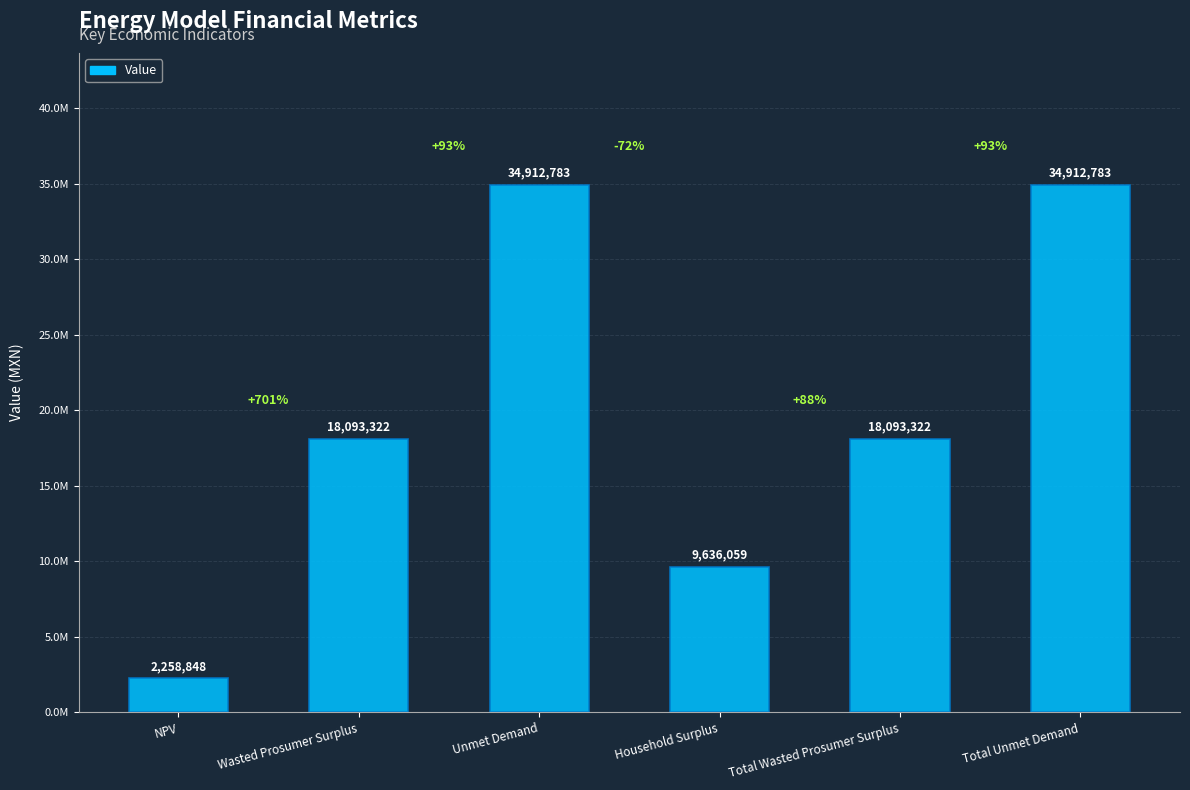

True or false: the data shows 16427622.0 at Household Surplus.

False